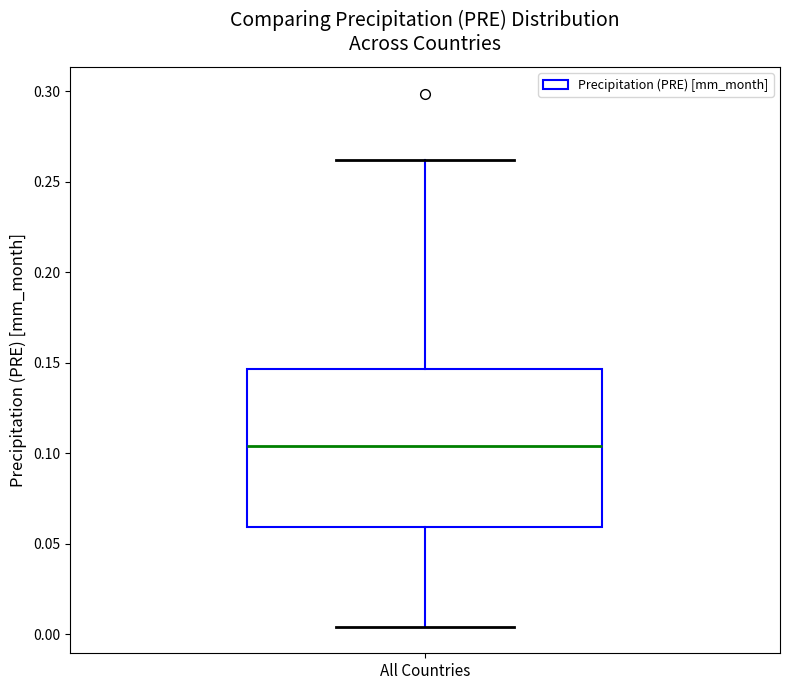

Transcribe this box plot: give where the median line is, the range the box spans, and where the two whiskers end, as read against the y-axis. The values are not printed on the chart, so give them approximately, as read against the axis.

median 0.105, box 0.060 to 0.145, whiskers 0.005 to 0.260